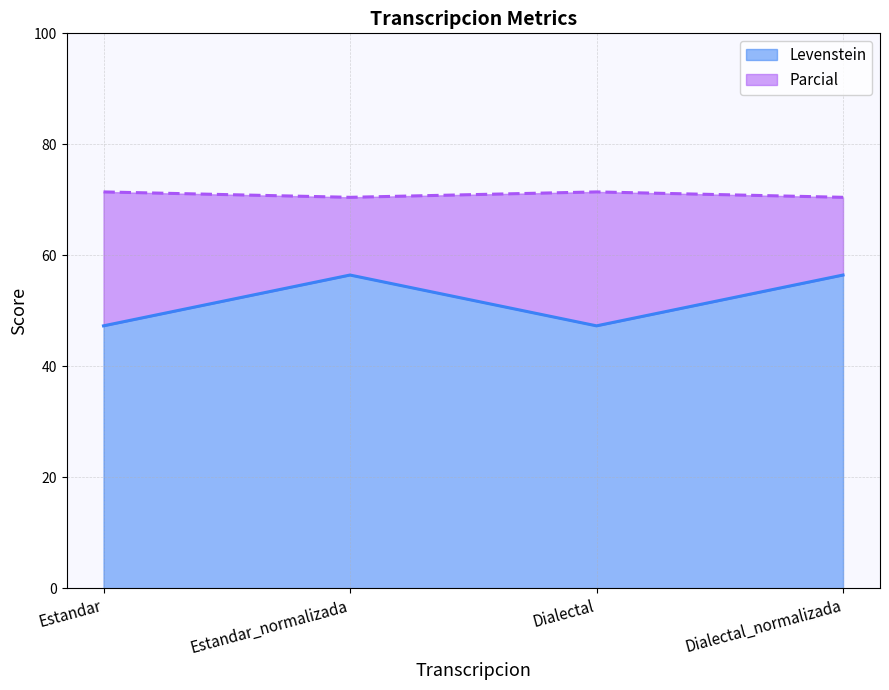

How many interior local valleys does the Parcial series have?

1